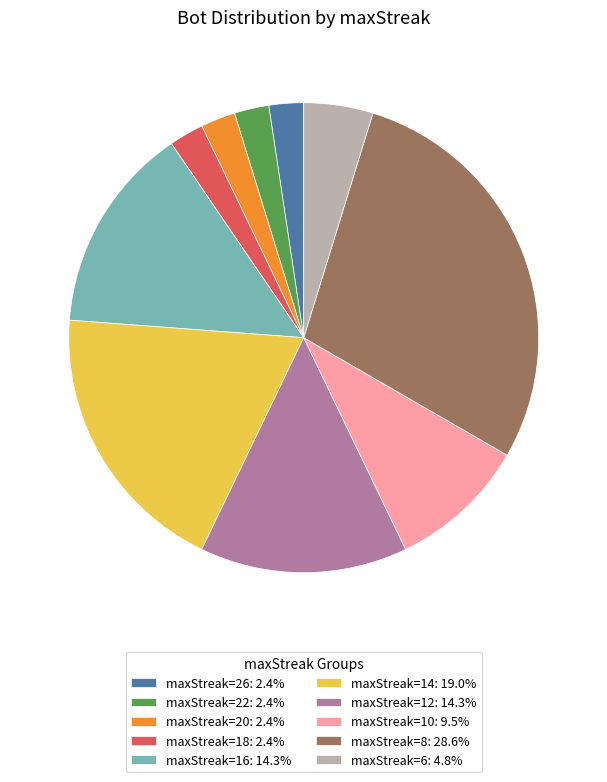

Do maxStreak=8: 28.6% and maxStreak=22: 2.4% together represent more than half of the pie?

No